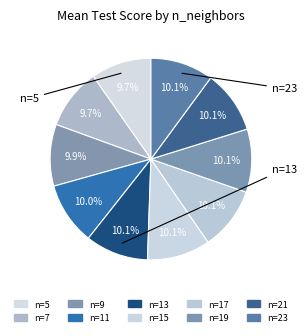

Count the number of slices in the pie.

10